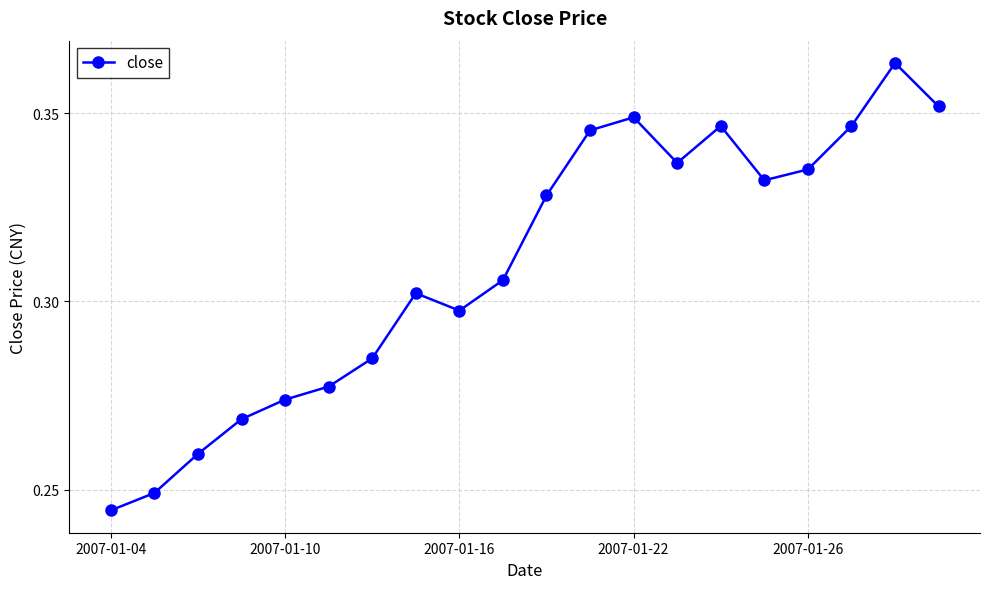

True or false: there are more than 2 points higher than both neighbors.

True